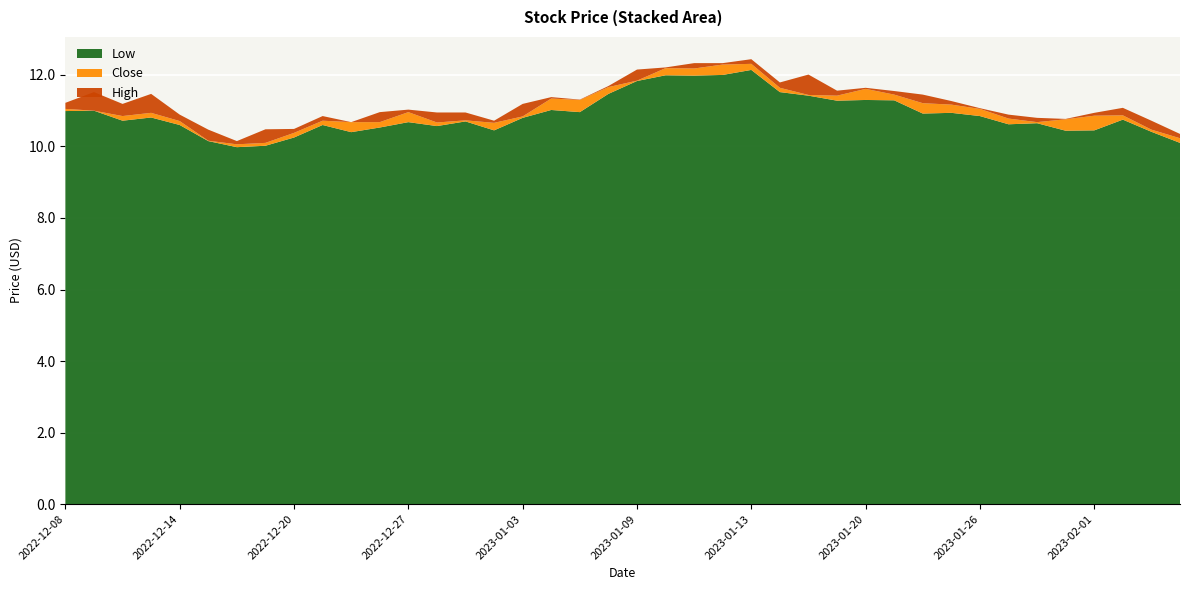

Reading right to left, what are all the values shown in this chart?

Low: 10.1	10.4	10.8	10.4	10.4	10.7	10.6	10.8	10.9	10.9	11.3	11.3	11.3	11.4	11.5	12.1	12.0	12.0	12.0	11.8	11.5	11.0	11.0	10.8	10.4	10.7	10.6	10.7	10.5	10.4	10.6	10.2	10.0	10.0	10.2	10.6	10.8	10.7	11.0	11.0
Close: 10.2	10.5	10.9	10.9	10.8	10.7	10.8	11.1	11.2	11.2	11.4	11.6	11.4	11.4	11.6	12.3	12.3	12.2	12.2	11.8	11.7	11.3	11.3	10.8	10.7	10.7	10.7	11.0	10.7	10.7	10.7	10.4	10.1	10.1	10.2	10.7	10.9	10.8	11.0	11.1
High: 10.3	10.7	11.1	10.9	10.8	10.8	10.9	11.1	11.3	11.4	11.6	11.6	11.6	12.0	11.8	12.4	12.3	12.3	12.2	12.2	11.7	11.3	11.4	11.2	10.7	10.9	10.9	11.0	11.0	10.7	10.8	10.5	10.5	10.2	10.5	10.9	11.5	11.2	11.5	11.2